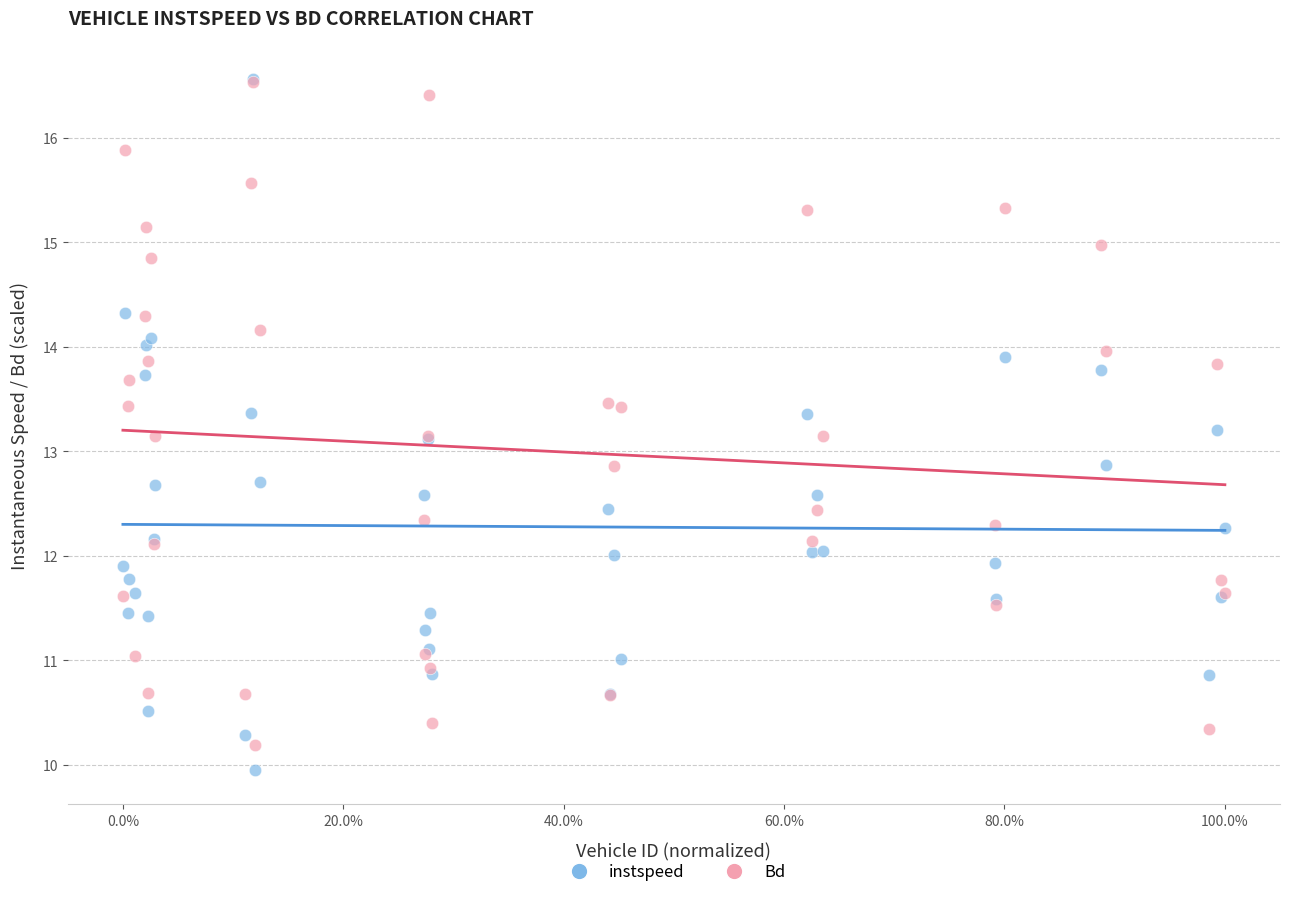

Which series has the largest Y range (max minus min)?

instspeed